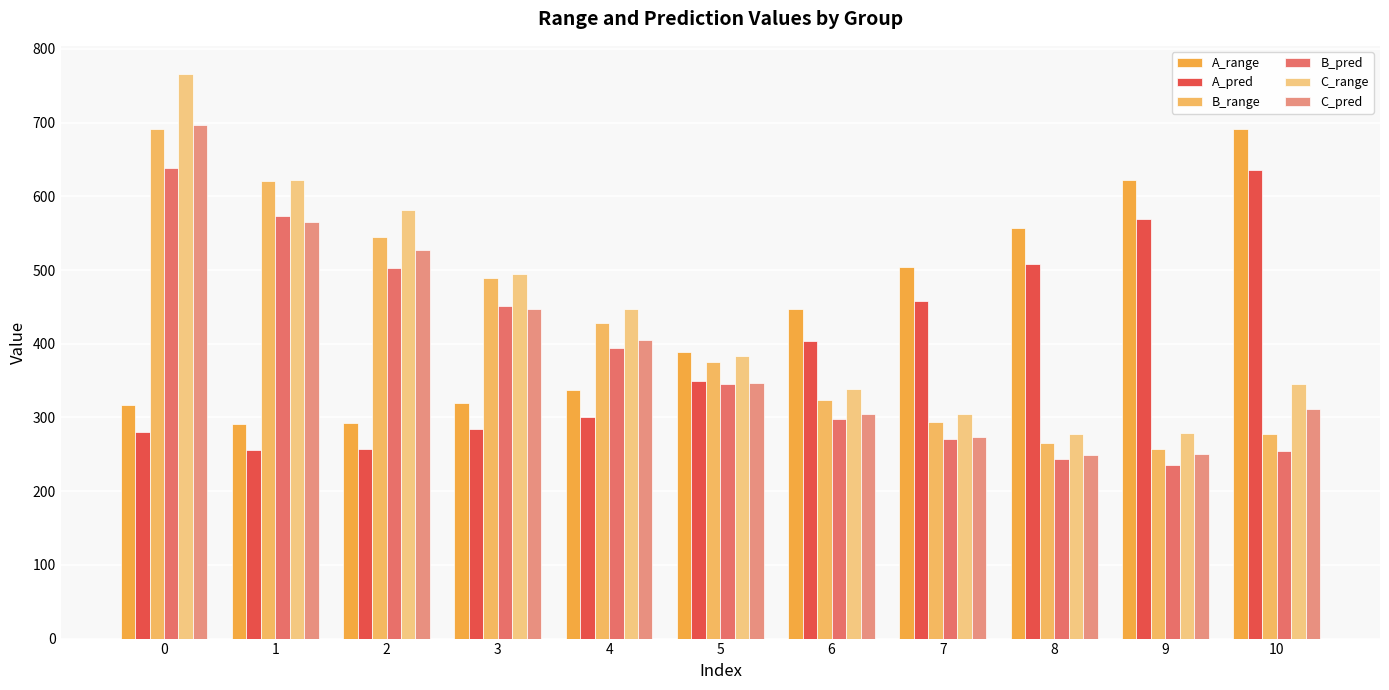

How many categories are shown in the chart?

11